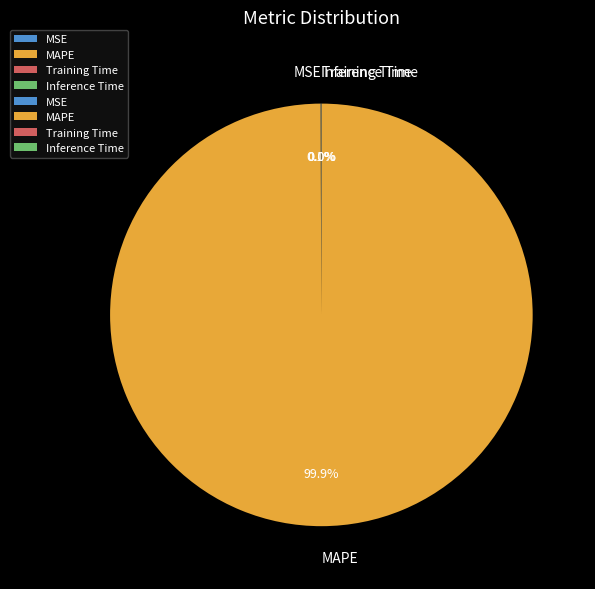

Which slice is the largest?

MAPE